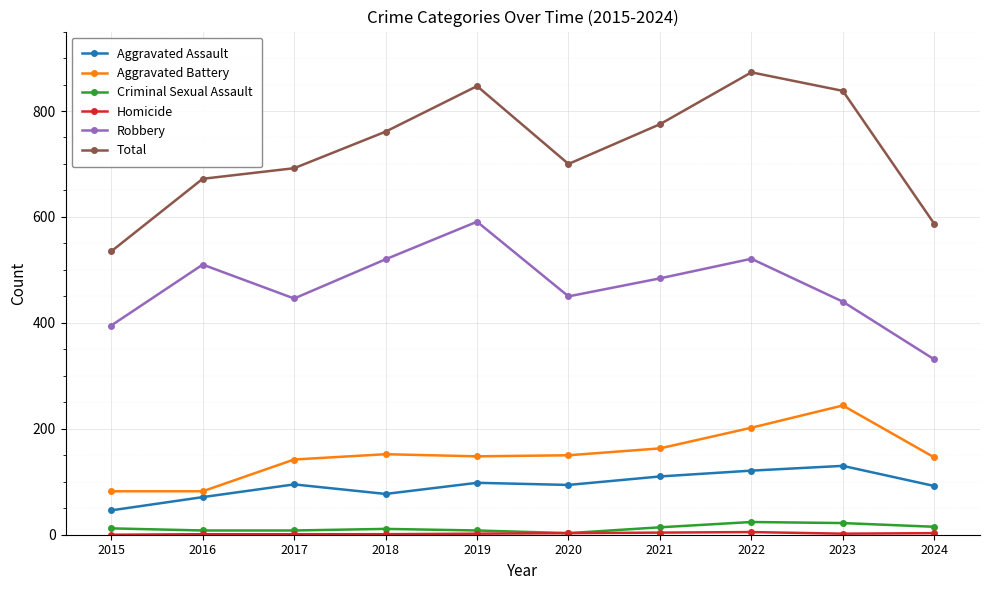

What is the lowest value of the Robbery series?

331